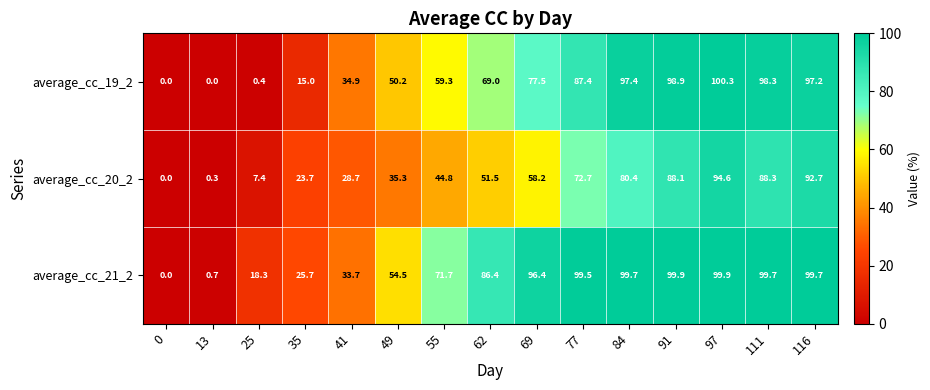

What is the spread (max minus min) of values at 49?

19.2